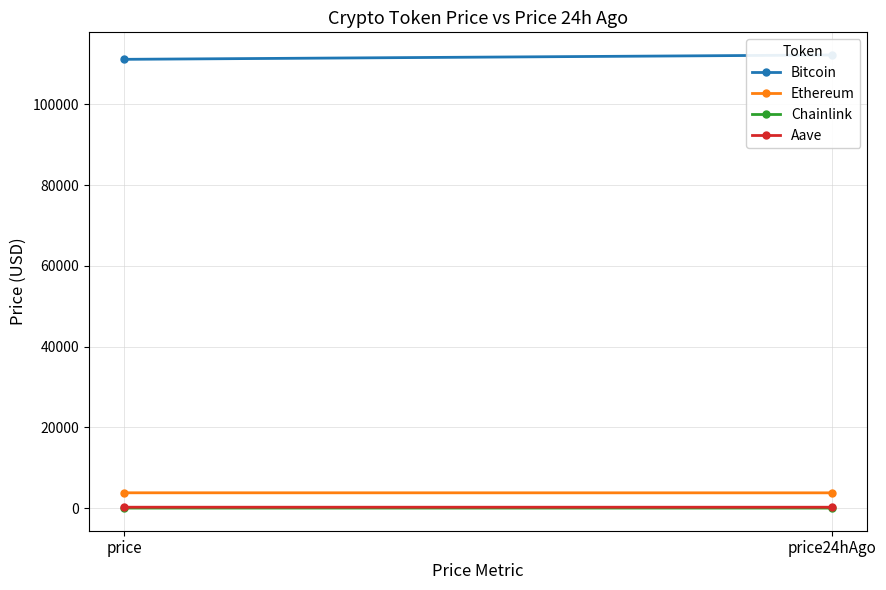

What is the spread (max minus min) of values at price24hAgo?

112186.6